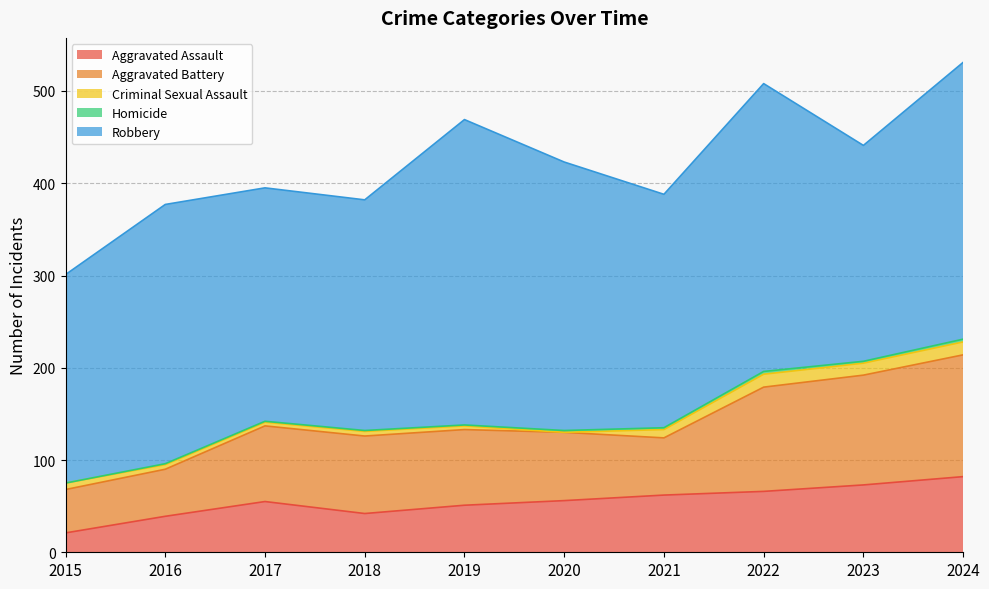

How many interior local valleys does the Homicide series have?

1